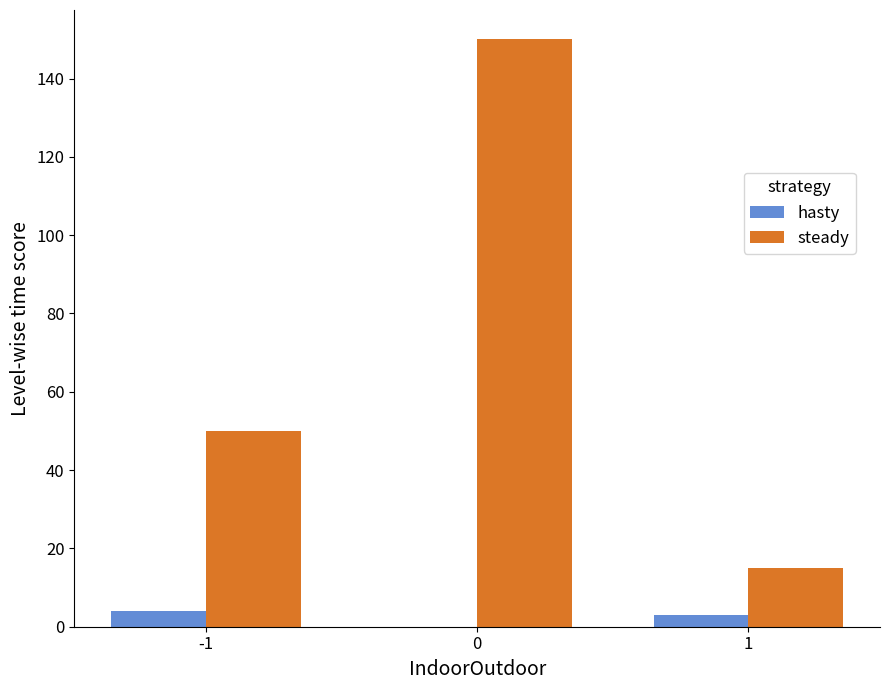

How many values in hasty are above zero?

2